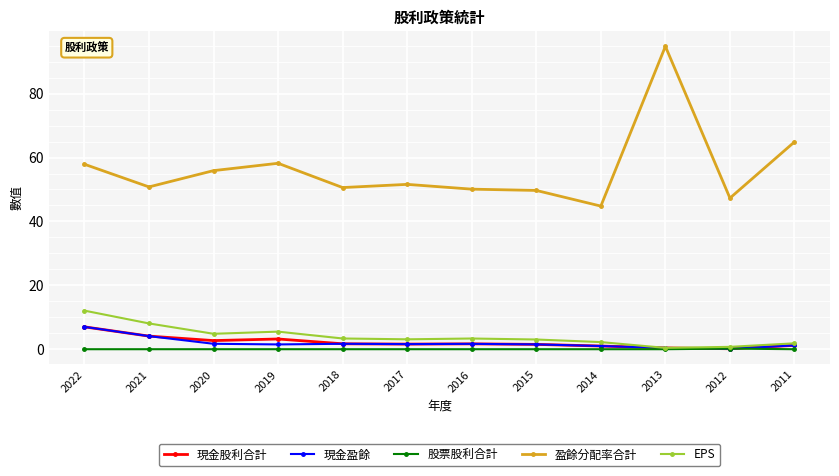

Which series changed the most between 2022 and 2018?

EPS